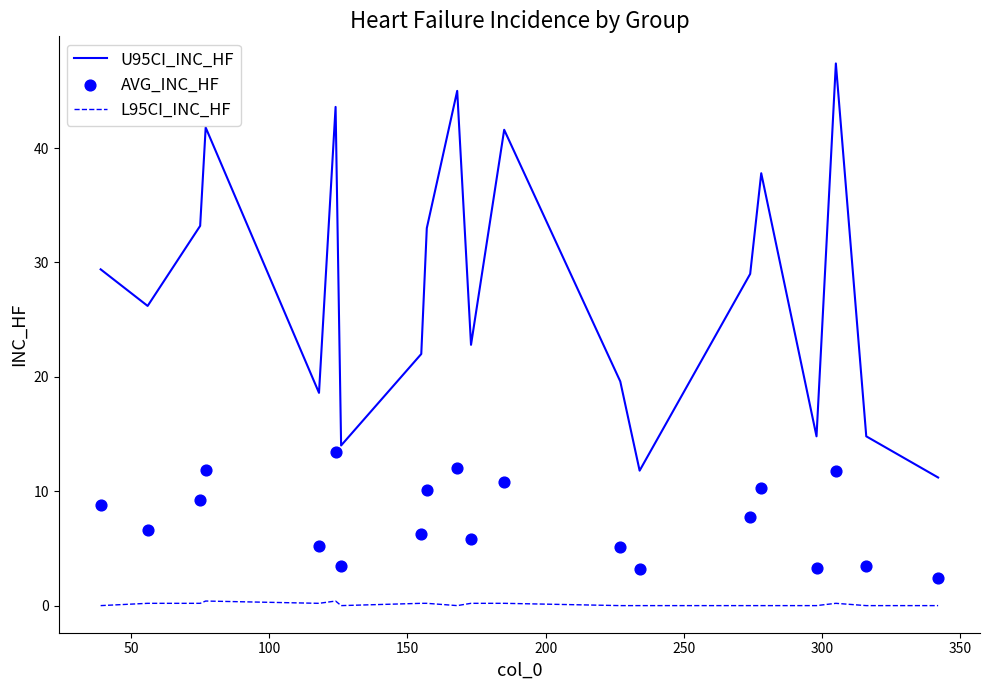

True or false: U95CI_INC_HF and L95CI_INC_HF cross at least once.

False